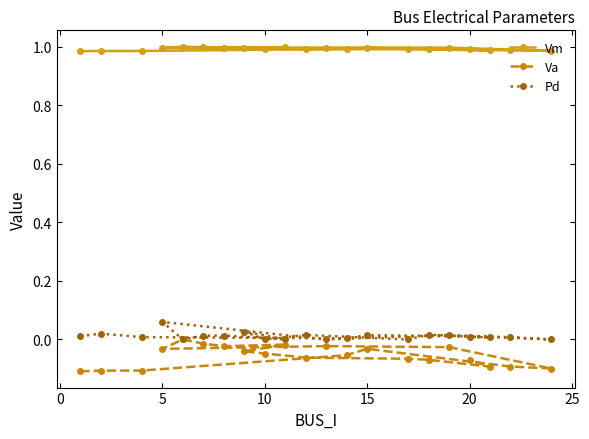

Rank the series by their maximum value, from lowest to highest.

Va, Pd, Vm